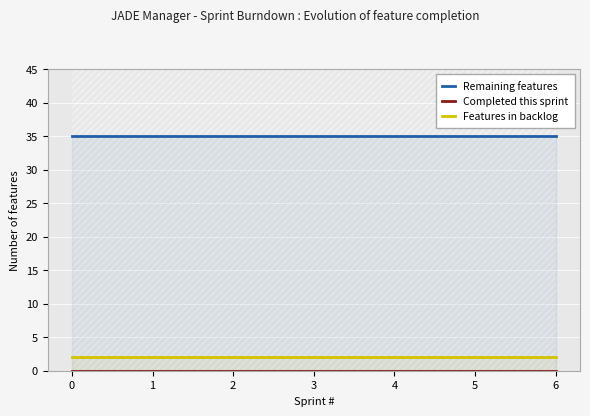

True or false: Features in backlog and Remaining features cross at least once.

False